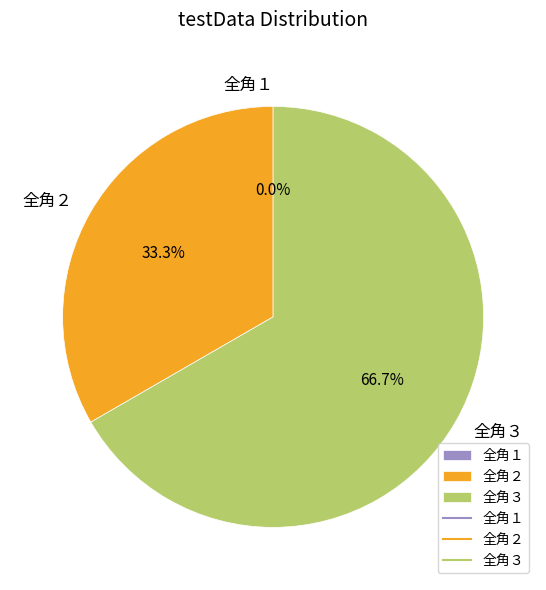

How many slices are in this pie chart?

3